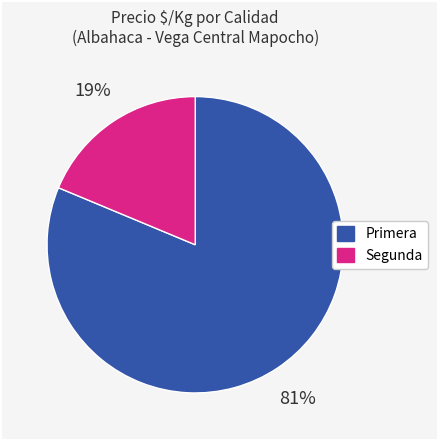

Count the number of slices in the pie.

2